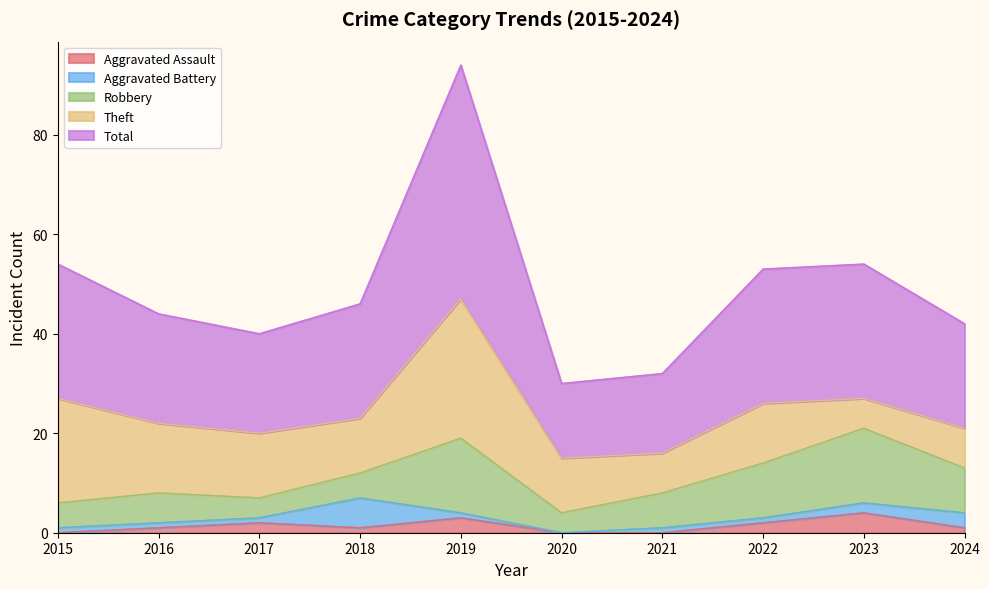

What is the greatest value displayed?

47